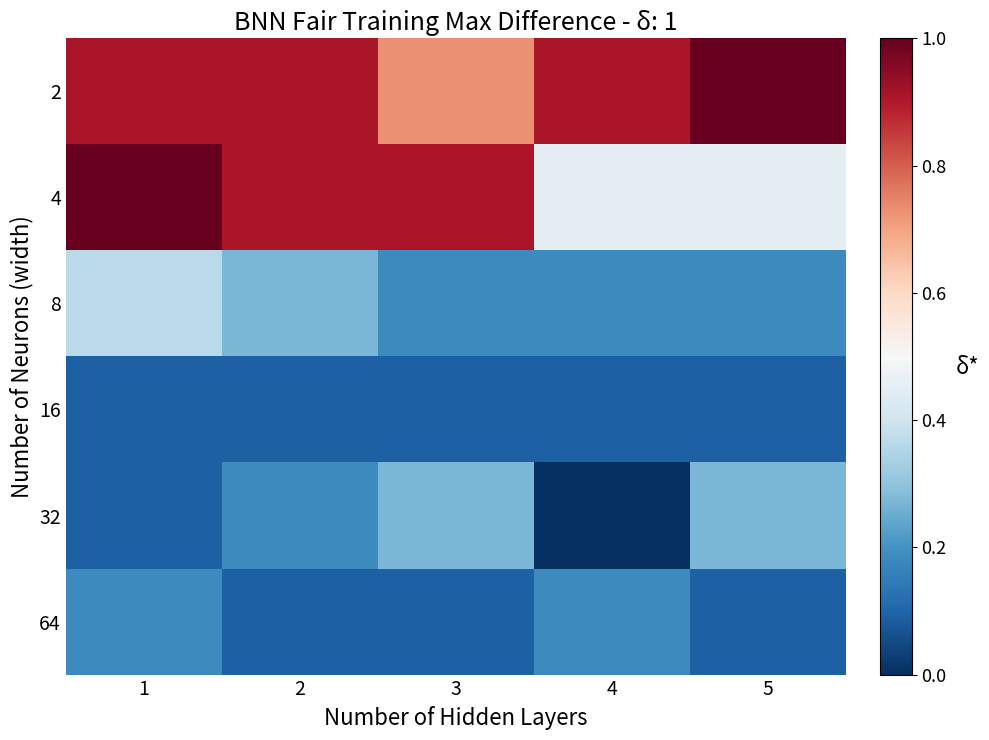

Rank the series by their maximum value, from lowest to highest.

16, 64, 32, 8, 2, 4